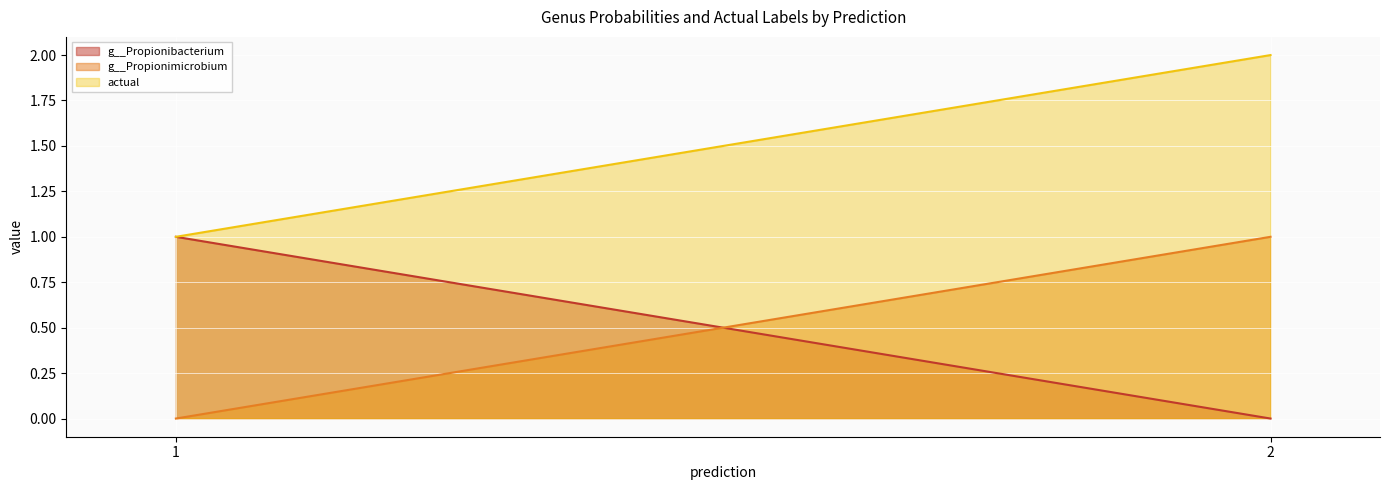

At which category does the chart reach its minimum across all series?

2